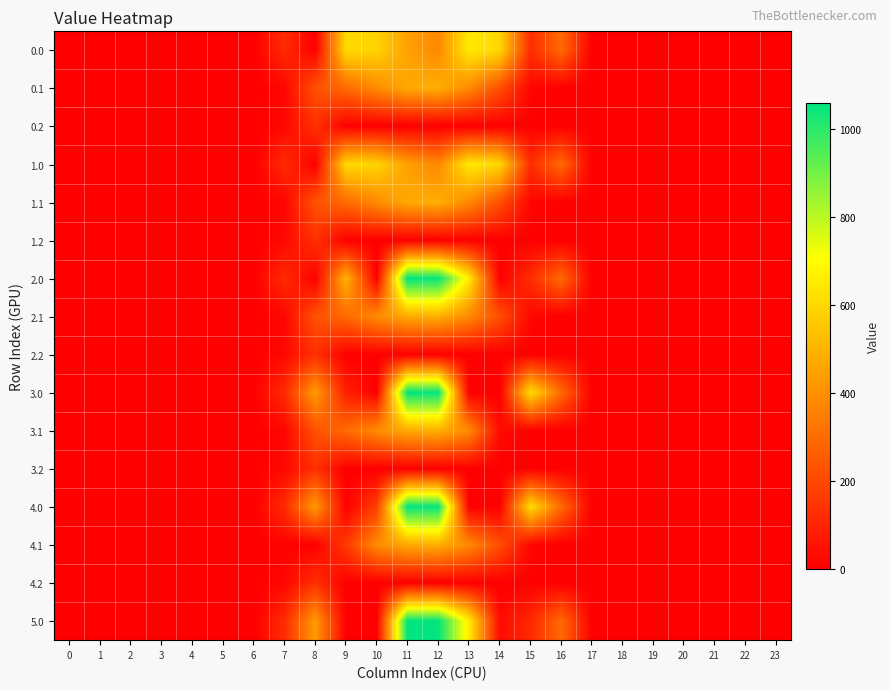

At how many categories does at least one series exceed 944?

2